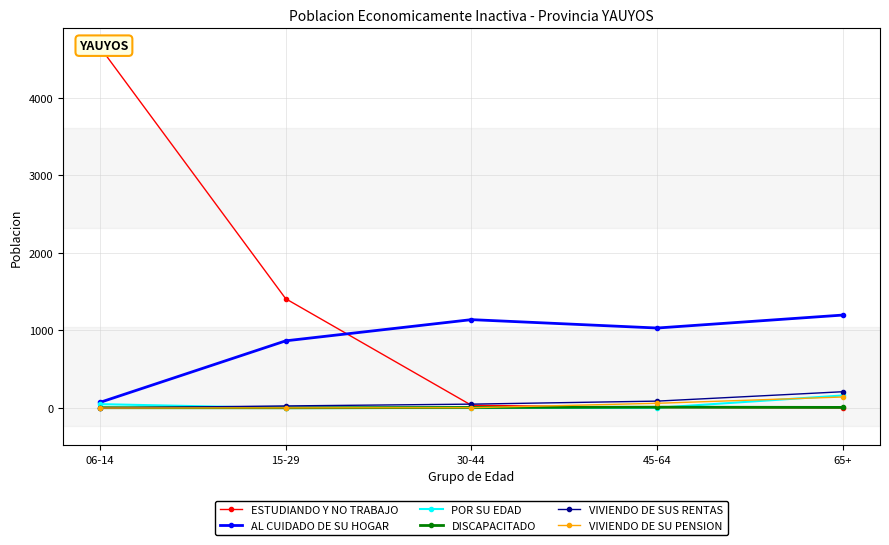

Reading right to left, what are all the values shown in this chart?

ESTUDIANDO Y NO TRABAJO: 65+=2	45-64=7	30-44=35	15-29=1408	06-14=4649
AL CUIDADO DE SU HOGAR: 65+=1198	45-64=1031	30-44=1139	15-29=866	06-14=73
POR SU EDAD: 65+=162	45-64=3	30-44=0	15-29=0	06-14=50
DISCAPACITADO: 65+=8	45-64=11	30-44=7	15-29=3	06-14=4
VIVIENDO DE SUS RENTAS: 65+=210	45-64=89	30-44=50	15-29=27	06-14=0
VIVIENDO DE SU PENSION: 65+=142	45-64=61	30-44=4	15-29=2	06-14=0